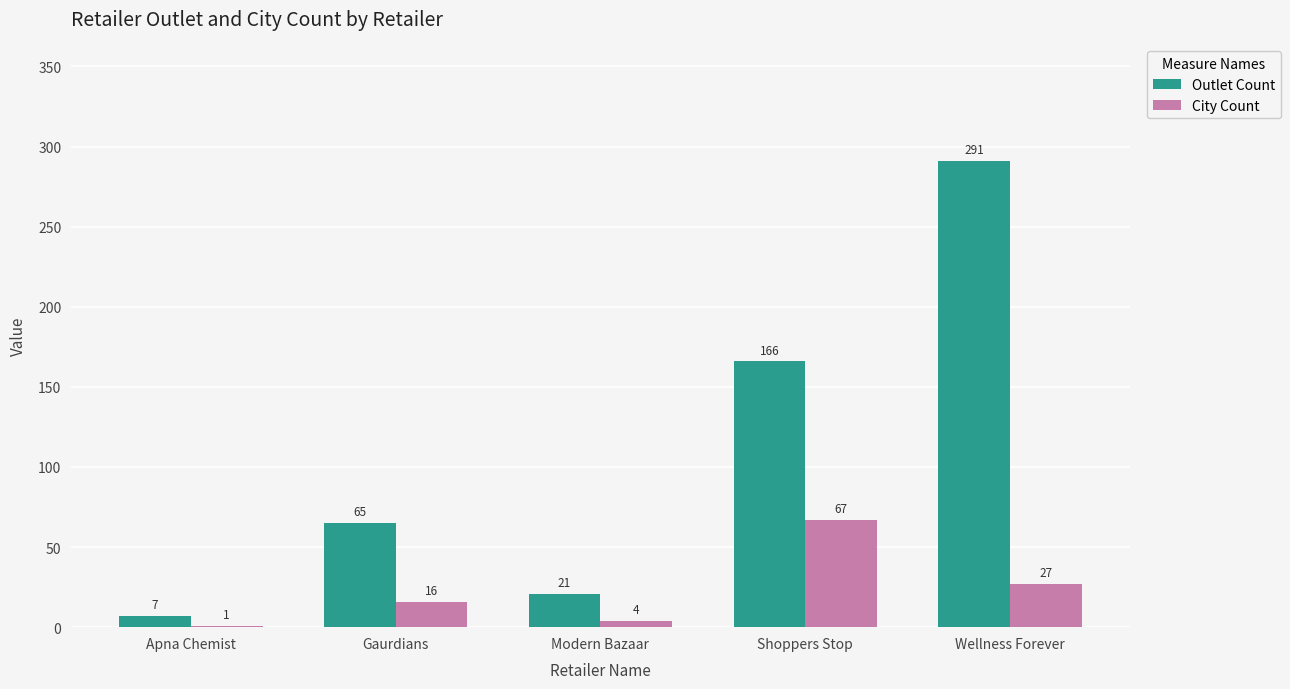

What is the average value of the Outlet Count series?

110